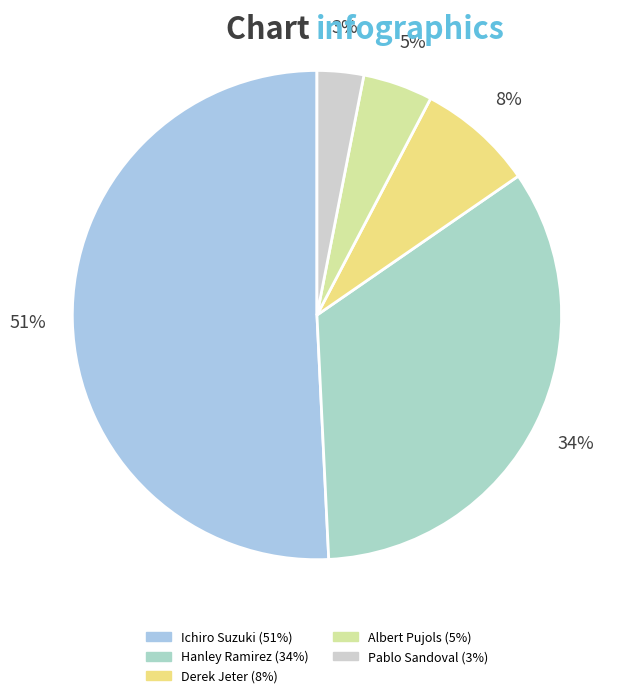

What percentage is the Hanley Ramirez slice, to the nearest percent?

34%